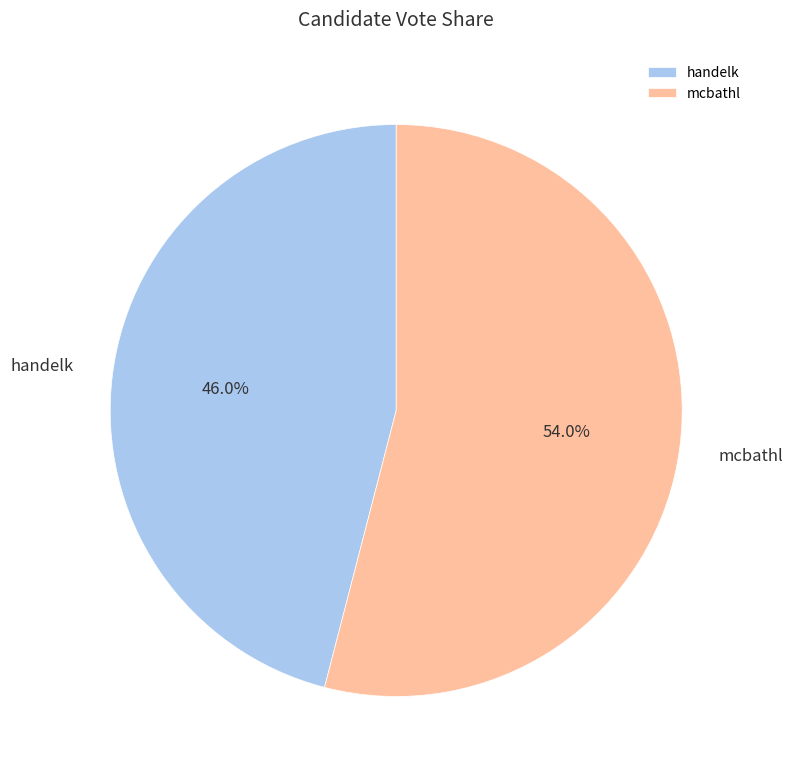

Is it true that mcbathl is 45% of the pie?

False